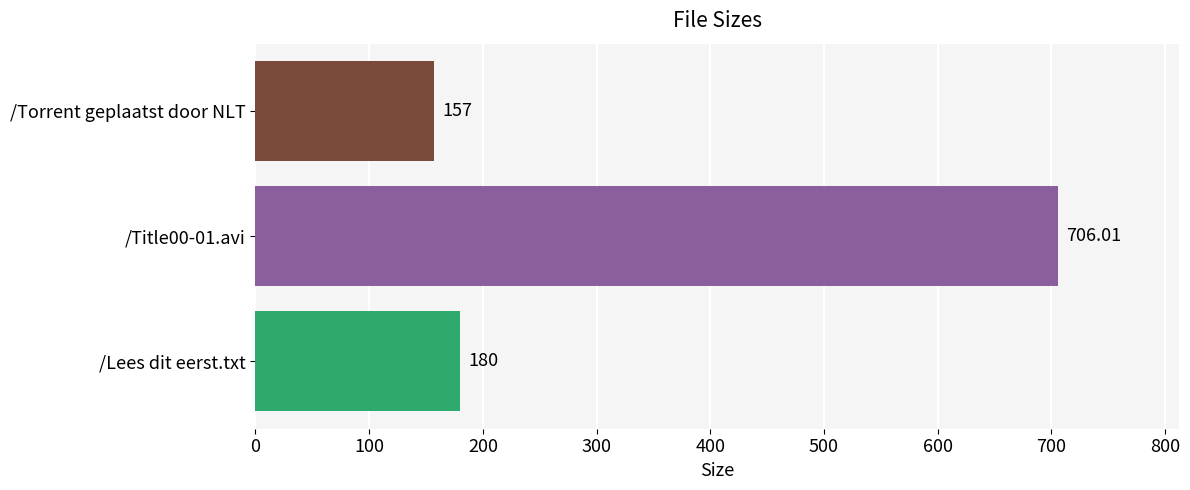

What is the ratio of the value at /Lees dit eerst.txt to the value at /Title00-01.avi?

0.3